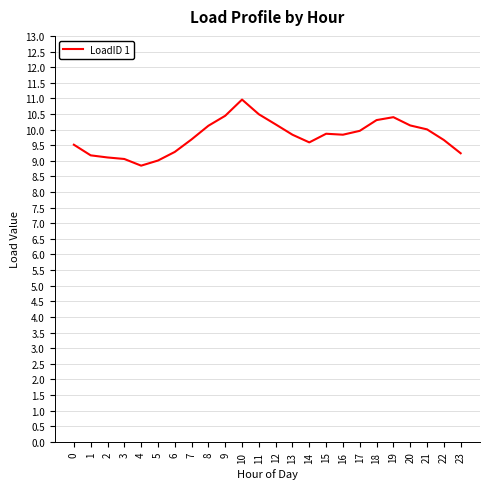

How many lines are shown in the chart?

1